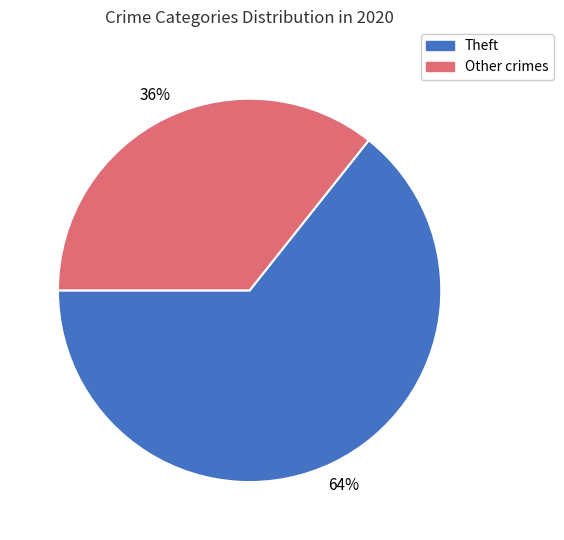

How many segments does this pie chart have?

2